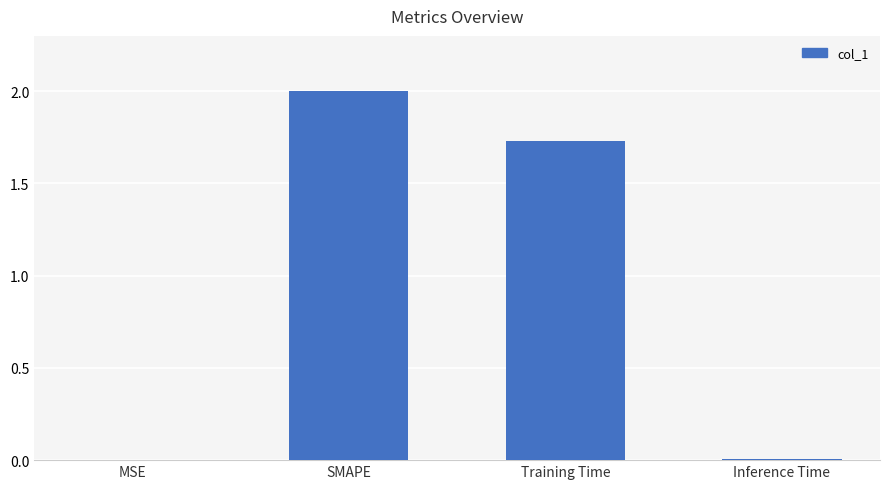

The chart shows a value of 2.8 at Training Time. True or false?

False